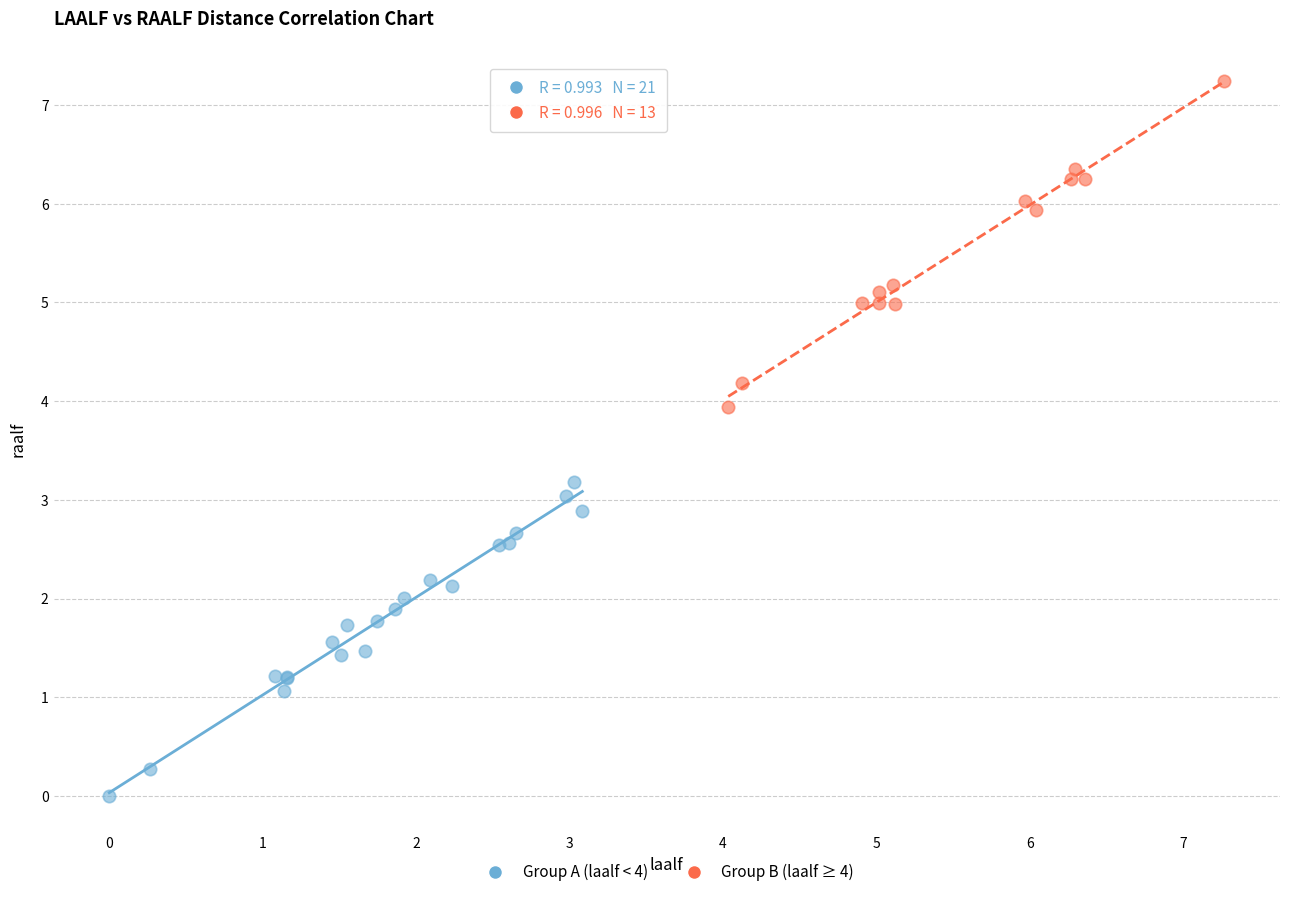

Which series contains the highest Y value?

Group B (laalf ≥ 4)